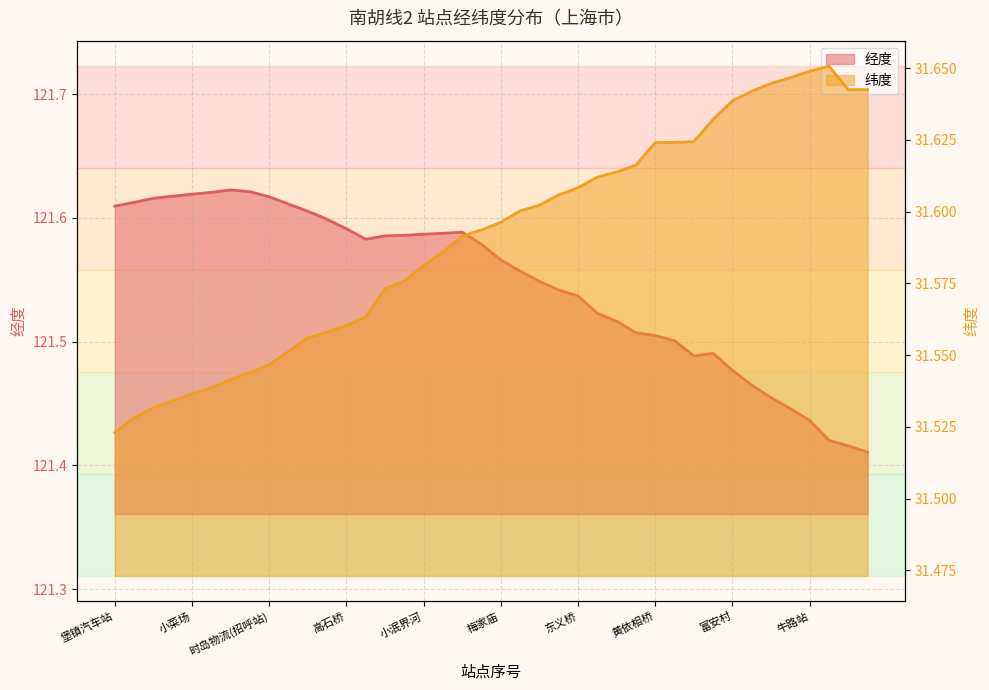

At how many categories does at least one series exceed 116?

40